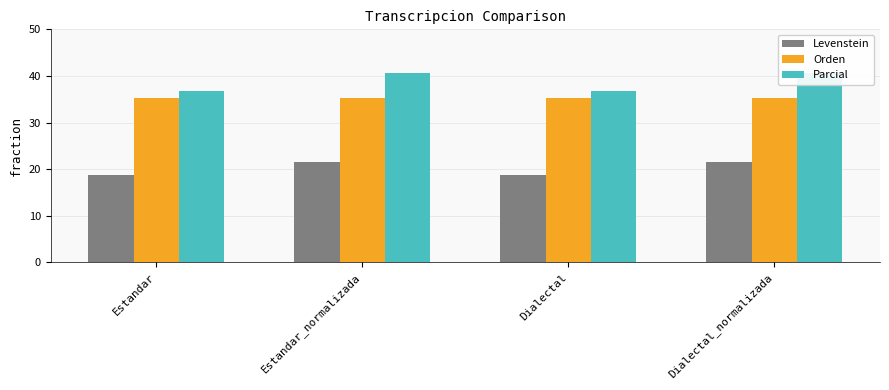

How many groups of bars are there?

4